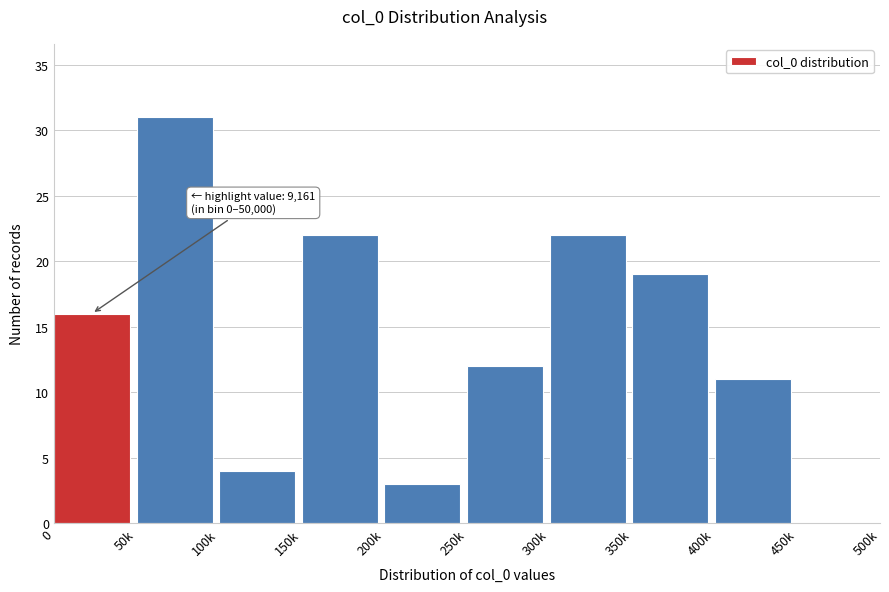

Reading left to right, transcribe all the data shown in this chart.

0=16	50k=31	100k=4	150k=22	200k=3	250k=12	300k=22	350k=19	400k=11	450k=0